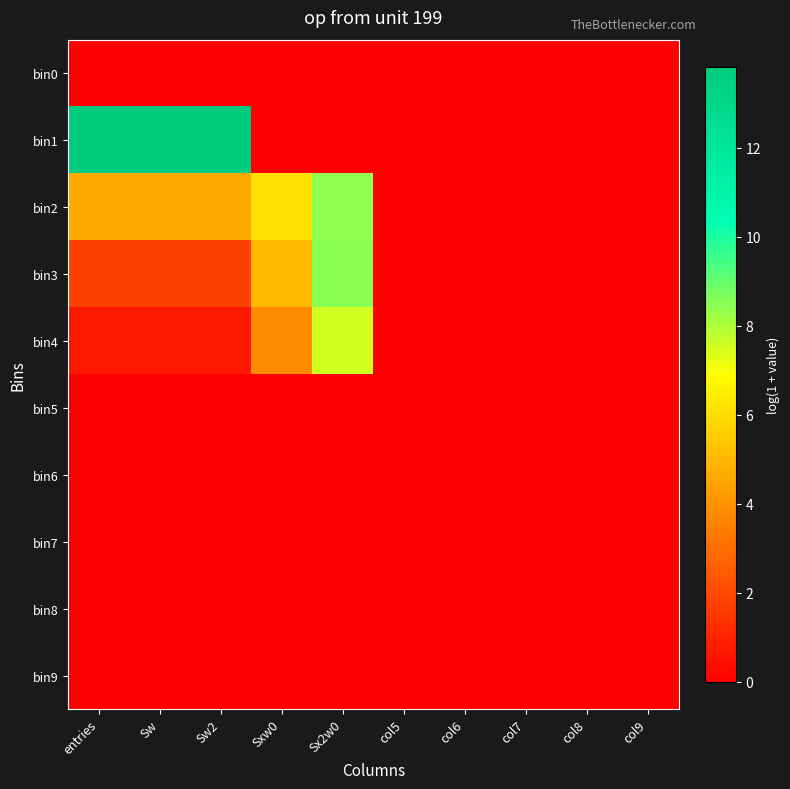

Reading left to right, list all the values displayed in this chart.

bin0: entries=0.0	Sw=0.0	Sw2=0.0	Sxw0=0.0	Sx2w0=0.0	col5=0.0	col6=0.0	col7=0.0	col8=0.0	col9=0.0
bin1: entries=13.8	Sw=13.8	Sw2=13.8	Sxw0=0.0	Sx2w0=0.0	col5=0.0	col6=0.0	col7=0.0	col8=0.0	col9=0.0
bin2: entries=4.6	Sw=4.6	Sw2=4.6	Sxw0=6.1	Sx2w0=8.4	col5=0.0	col6=0.0	col7=0.0	col8=0.0	col9=0.0
bin3: entries=1.8	Sw=1.8	Sw2=1.8	Sxw0=5.1	Sx2w0=8.5	col5=0.0	col6=0.0	col7=0.0	col8=0.0	col9=0.0
bin4: entries=0.7	Sw=0.7	Sw2=0.7	Sxw0=3.8	Sx2w0=7.5	col5=0.0	col6=0.0	col7=0.0	col8=0.0	col9=0.0
bin5: entries=0.0	Sw=0.0	Sw2=0.0	Sxw0=0.0	Sx2w0=0.0	col5=0.0	col6=0.0	col7=0.0	col8=0.0	col9=0.0
bin6: entries=0.0	Sw=0.0	Sw2=0.0	Sxw0=0.0	Sx2w0=0.0	col5=0.0	col6=0.0	col7=0.0	col8=0.0	col9=0.0
bin7: entries=0.0	Sw=0.0	Sw2=0.0	Sxw0=0.0	Sx2w0=0.0	col5=0.0	col6=0.0	col7=0.0	col8=0.0	col9=0.0
bin8: entries=0.0	Sw=0.0	Sw2=0.0	Sxw0=0.0	Sx2w0=0.0	col5=0.0	col6=0.0	col7=0.0	col8=0.0	col9=0.0
bin9: entries=0.0	Sw=0.0	Sw2=0.0	Sxw0=0.0	Sx2w0=0.0	col5=0.0	col6=0.0	col7=0.0	col8=0.0	col9=0.0